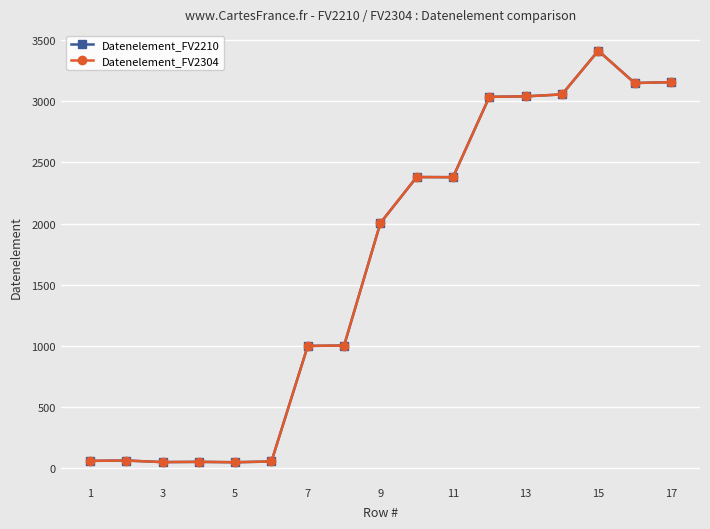

Is this an area chart (filled region under the line)?

No